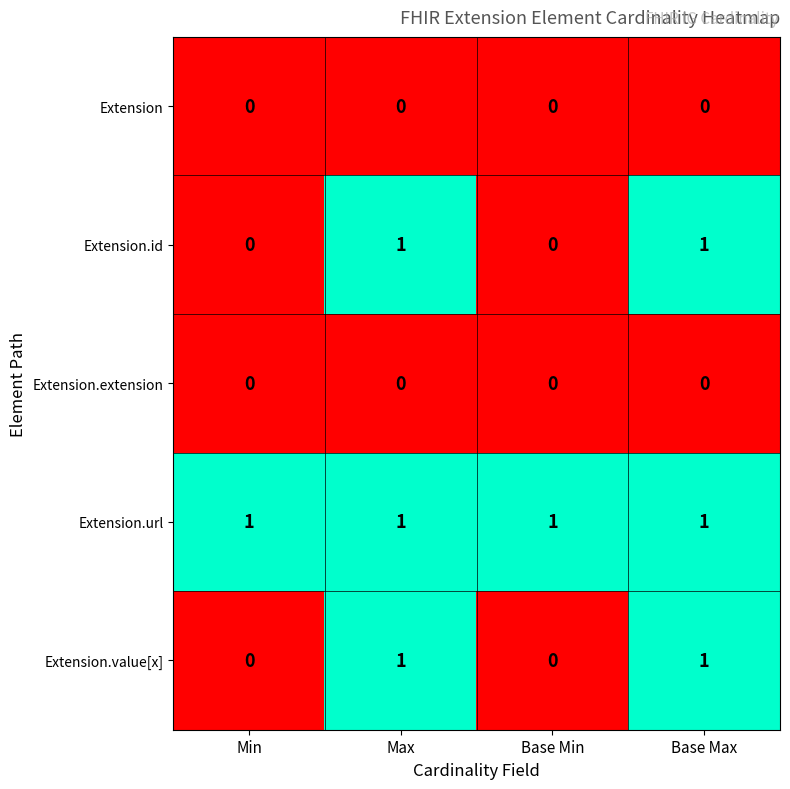

True or false: Extension.extension has a value of 0 at Base Min.

True